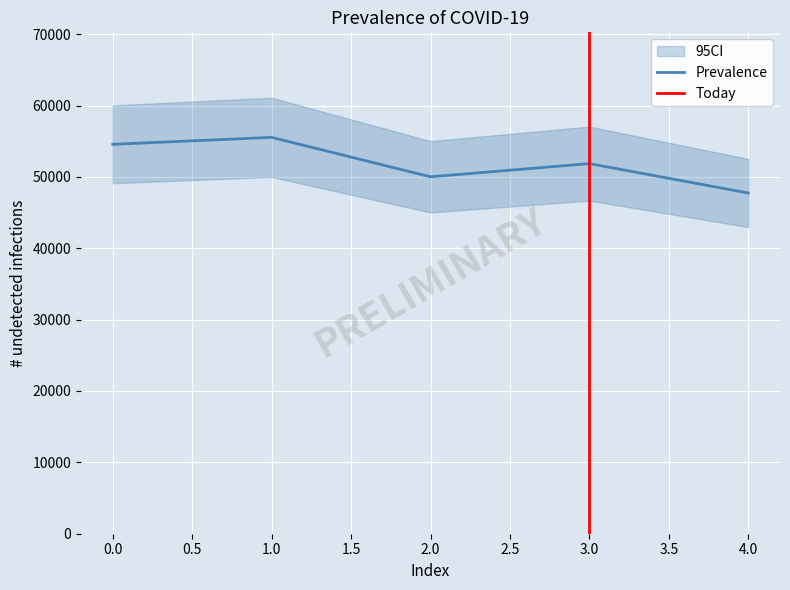

Reading left to right, list all the values displayed in this chart.

0=54568	1=55541	2=50015	3=51865	4=47744